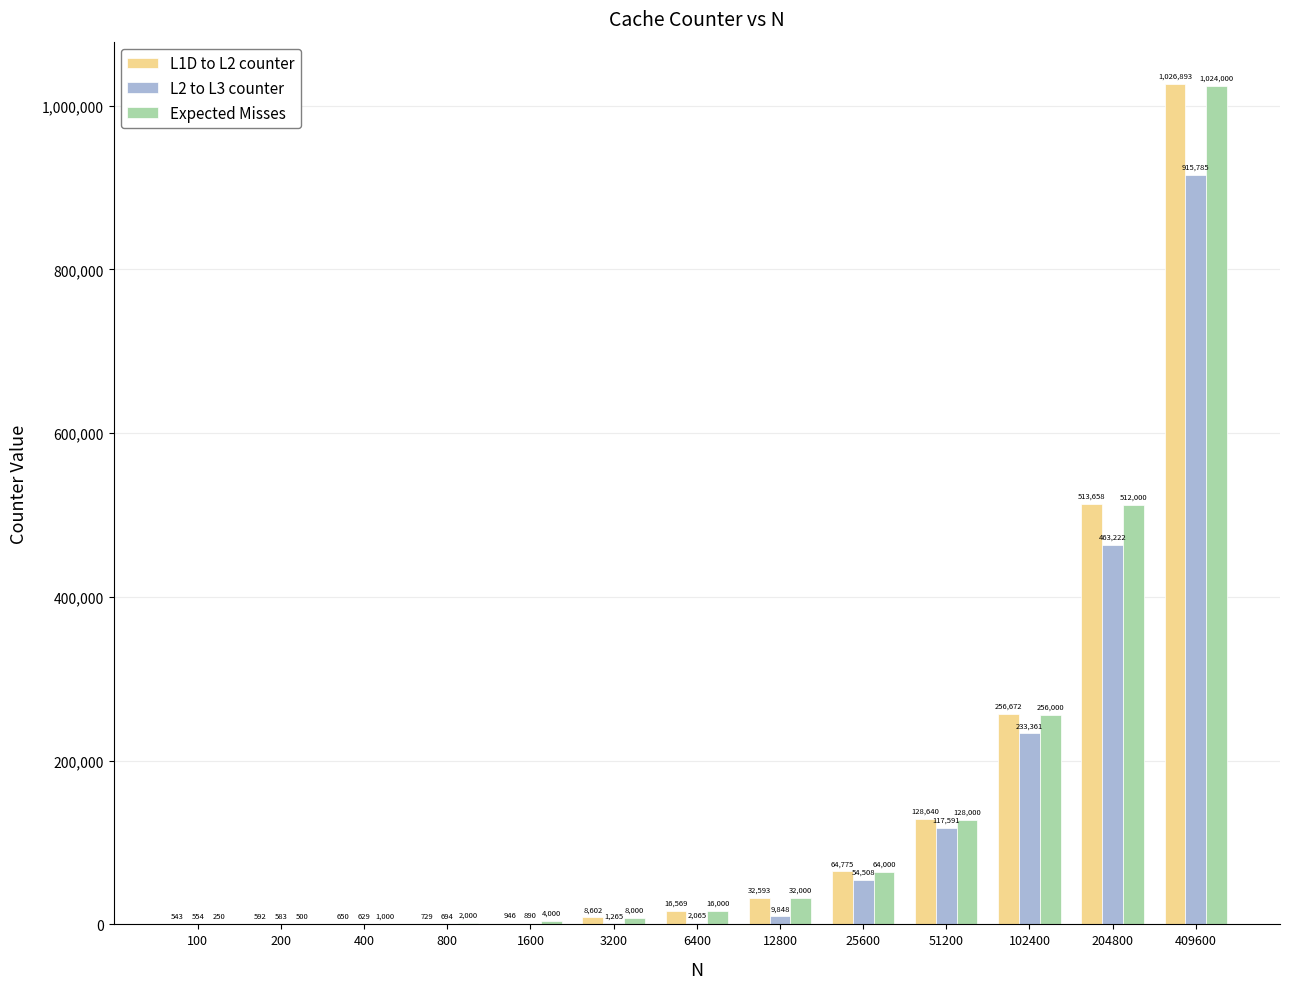

What is the sum of all L1D to L2 counter values?

2051862